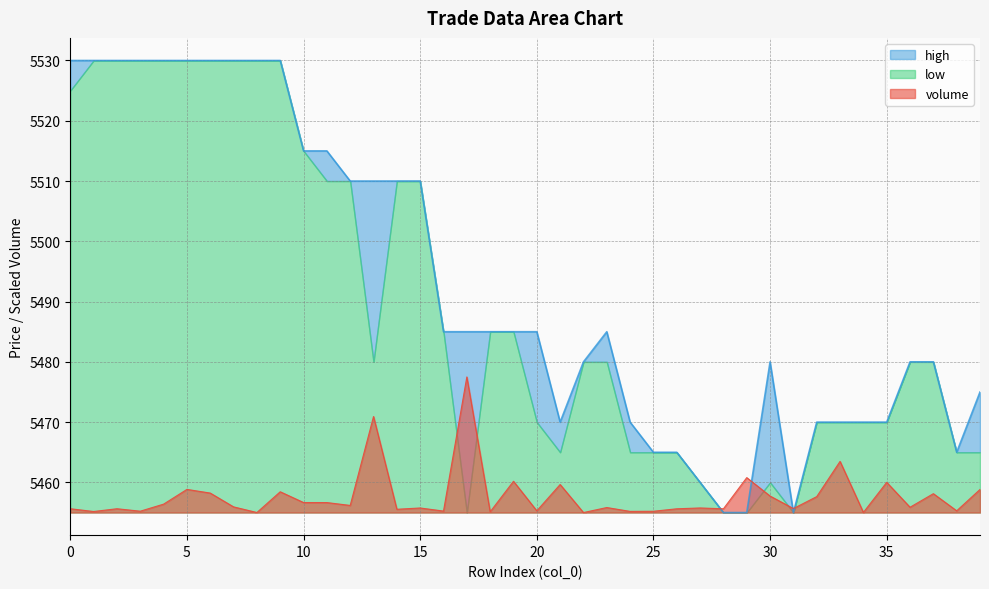

Is the value of high at 7 greater than the value of volume at 21?

Yes